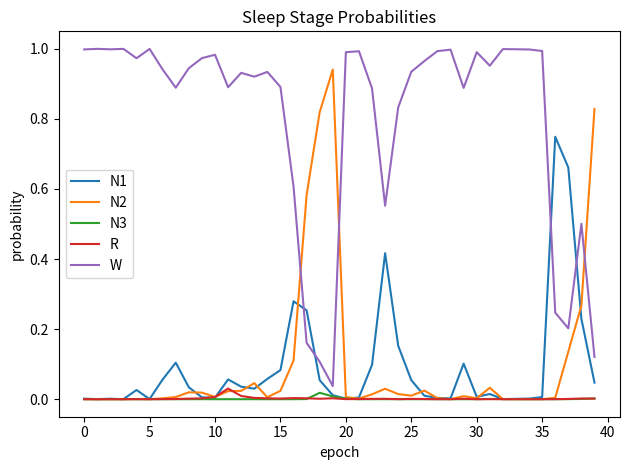

Which series has the largest total across all categories?

W